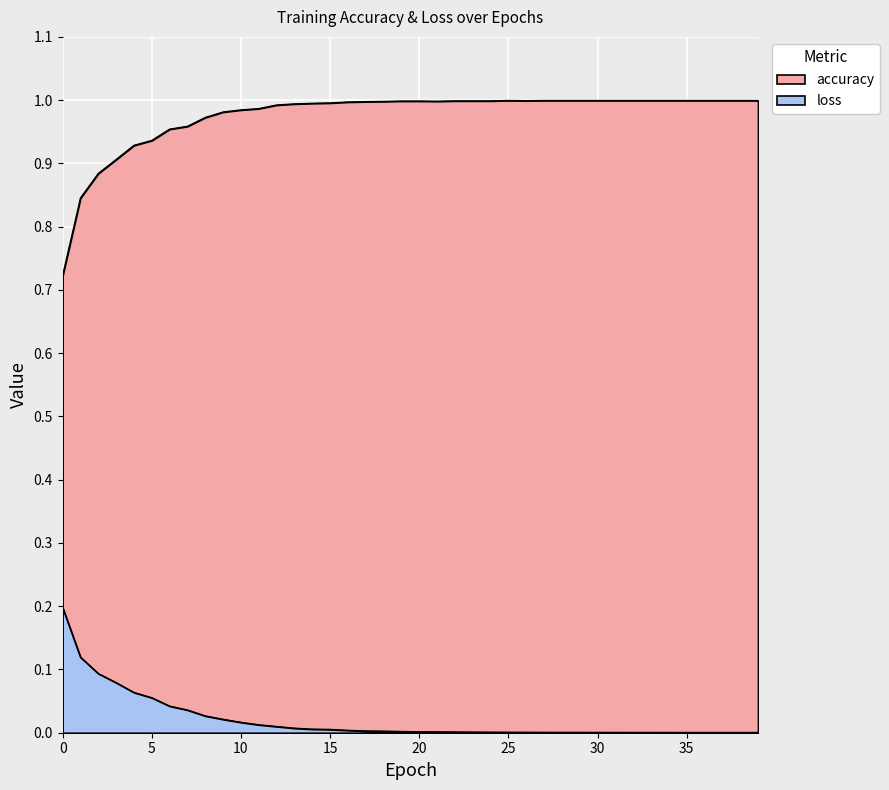

What is the value of the accuracy point at the 22nd from the left?

1.0